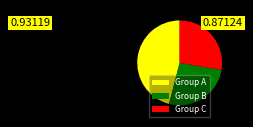

True or false: Group A accounts for 46% of the total.

True